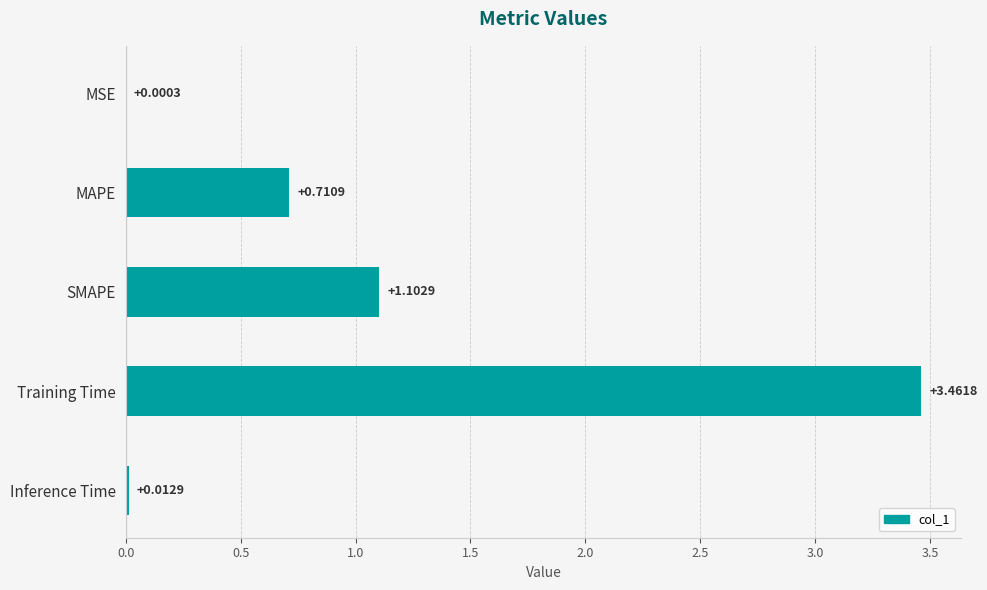

Which category has the highest value across all series?

Training Time